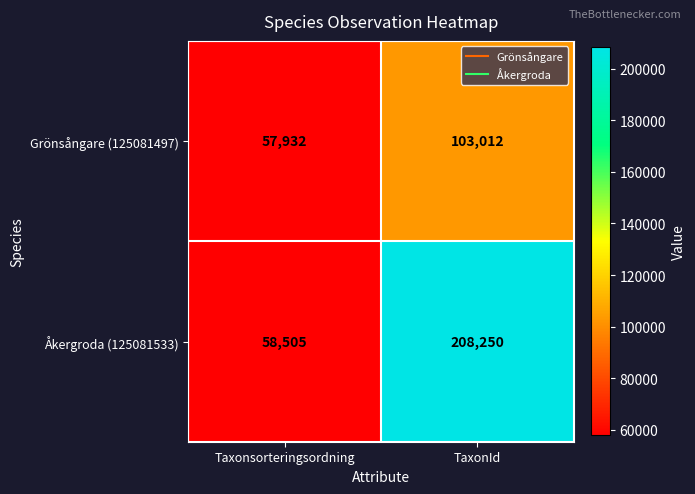

Between Taxonsorteringsordning and TaxonId, which series saw the biggest shift?

Åkergroda (125081533)